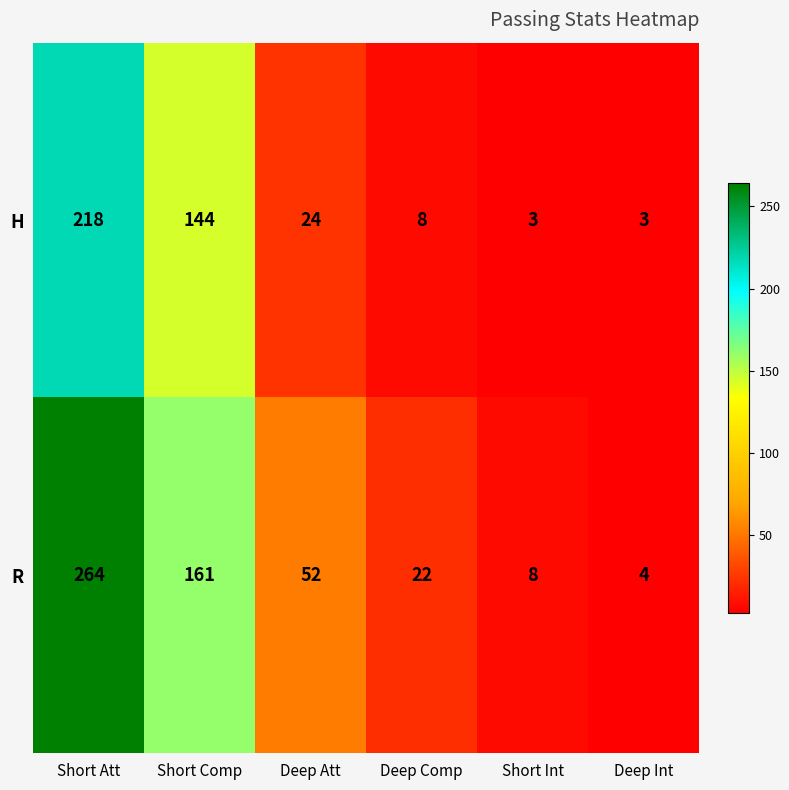

At which label is R closest to 134?

Short Comp